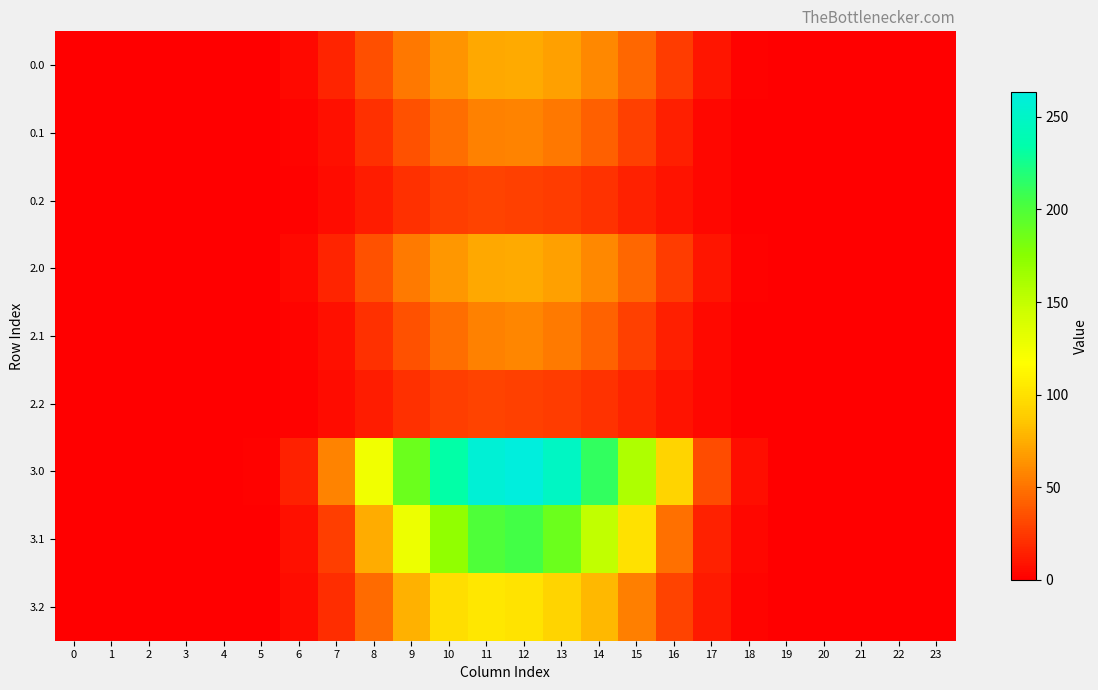

Which has a higher value, 7 or 22?

7